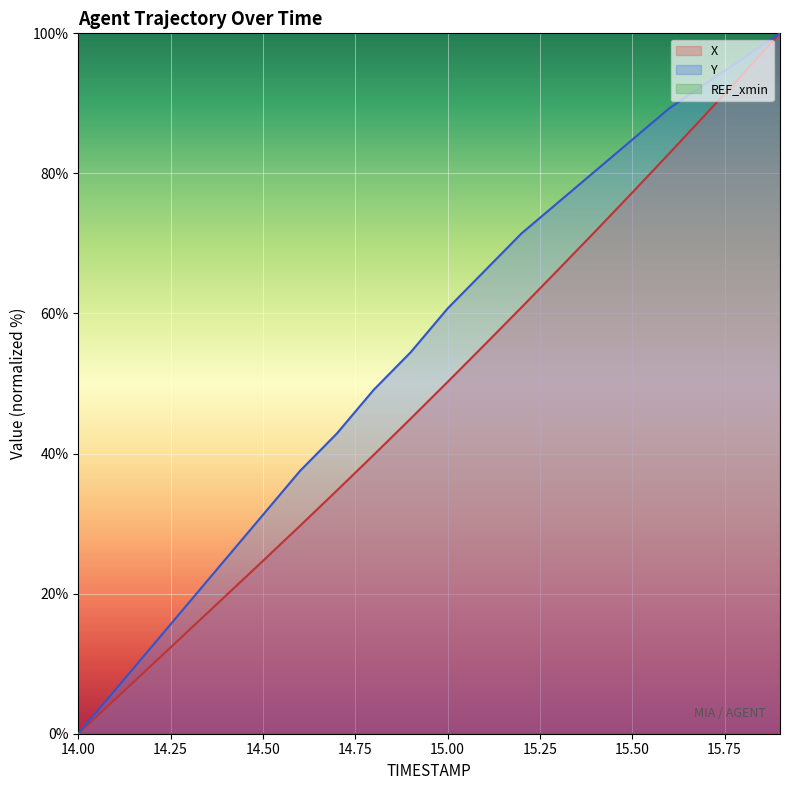

Rank the series by their average value, from lowest to highest.

X, Y